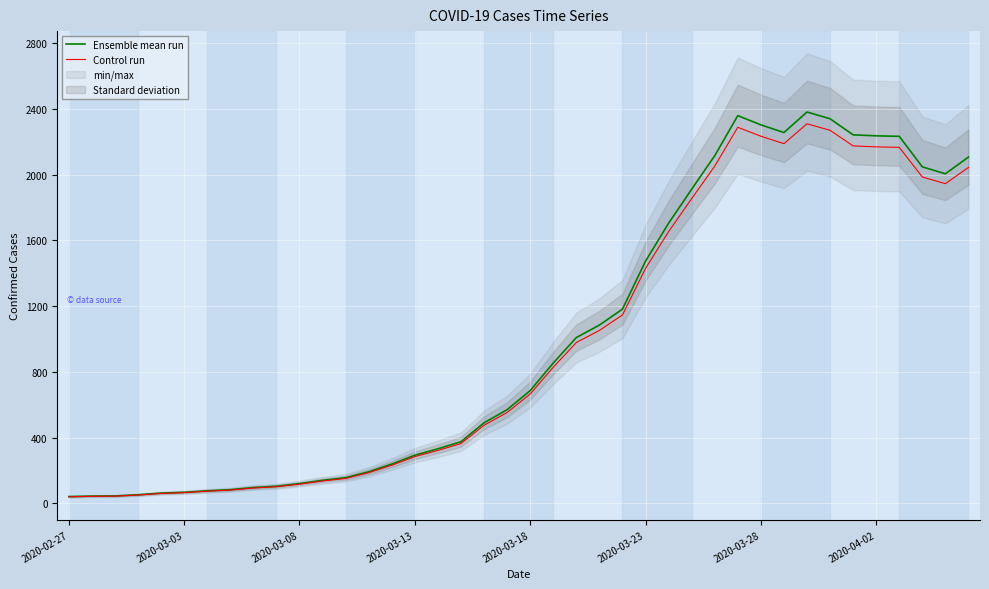

At which category does Control run reach its first local valley?

31